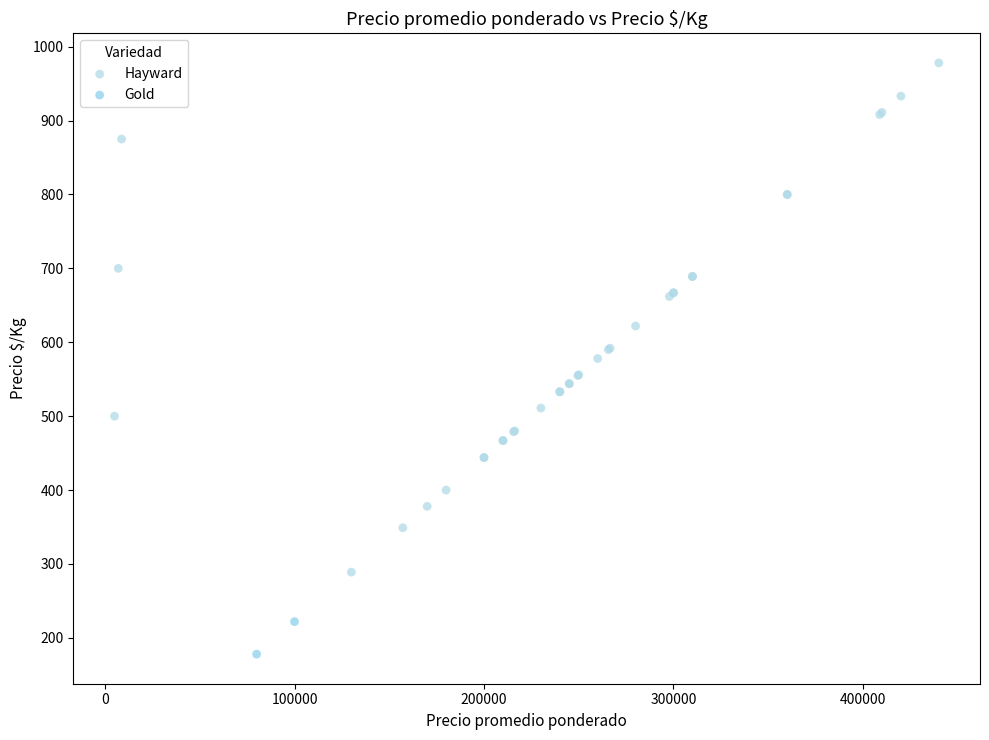

What are all the series names shown in the legend?

Hayward, Gold